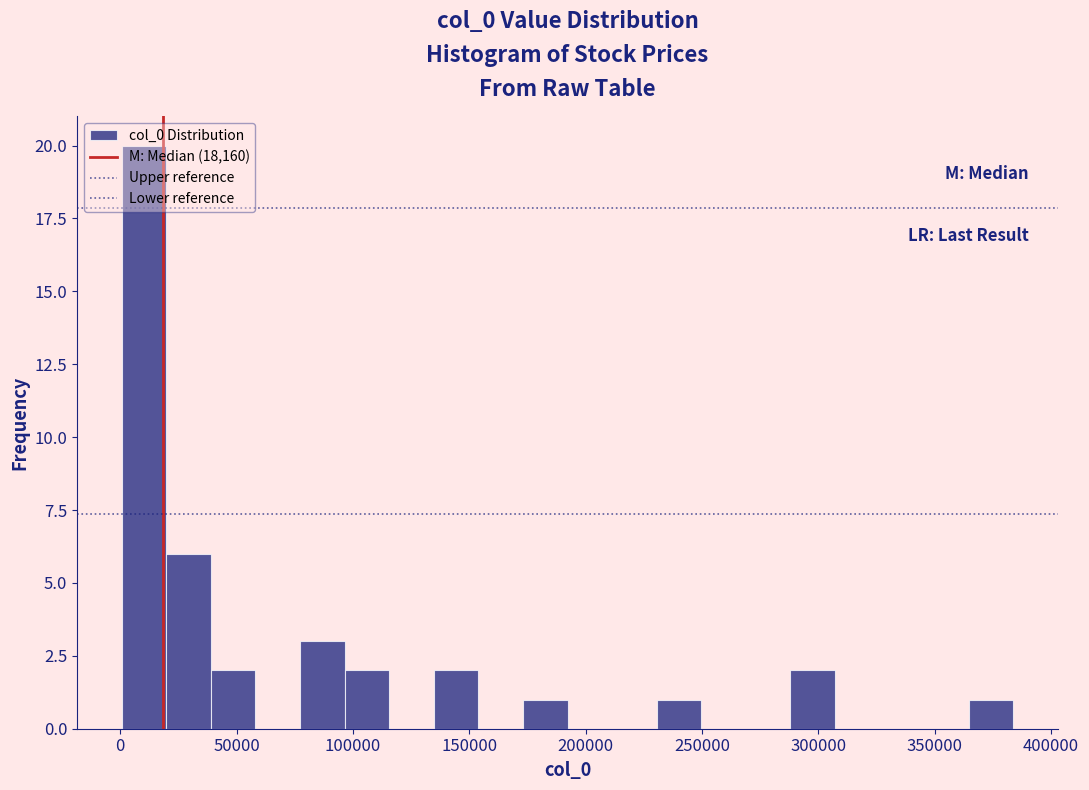

Read against the x-axis, roughly where is the centre of the tallest bar?

10000